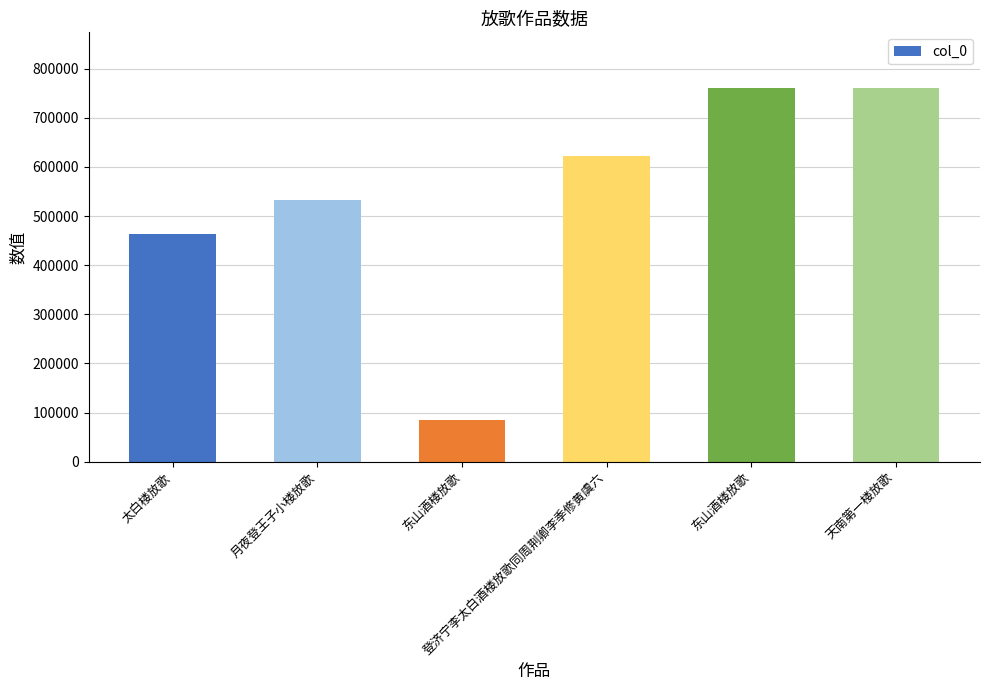

How many data points does each series have?

6